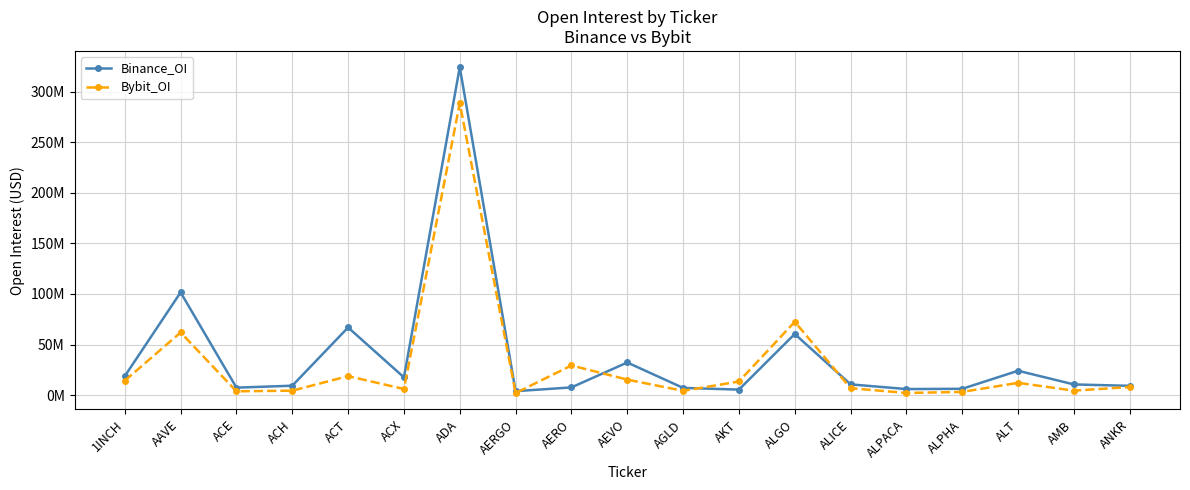

What are all the series names shown in the legend?

Binance_OI, Bybit_OI